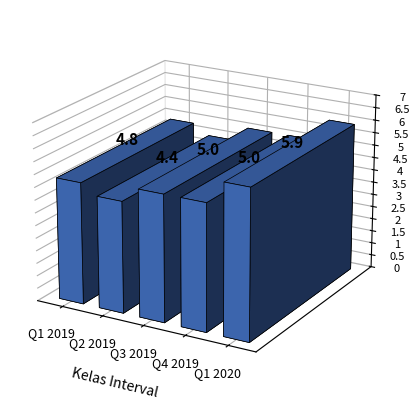

What is the label of the 1st bar from the left?

Q1 2019